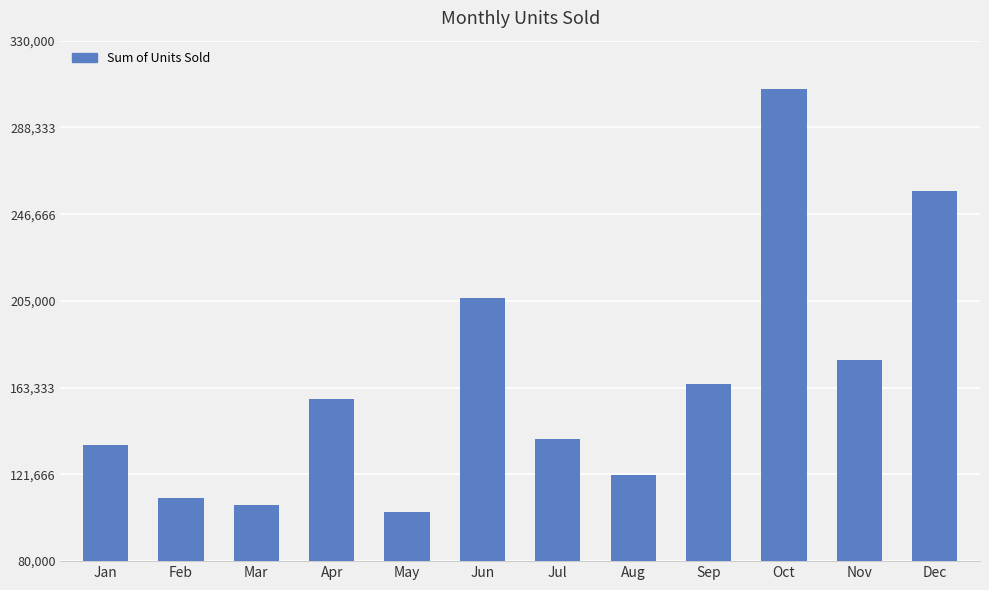

How many series are shown in this chart?

1